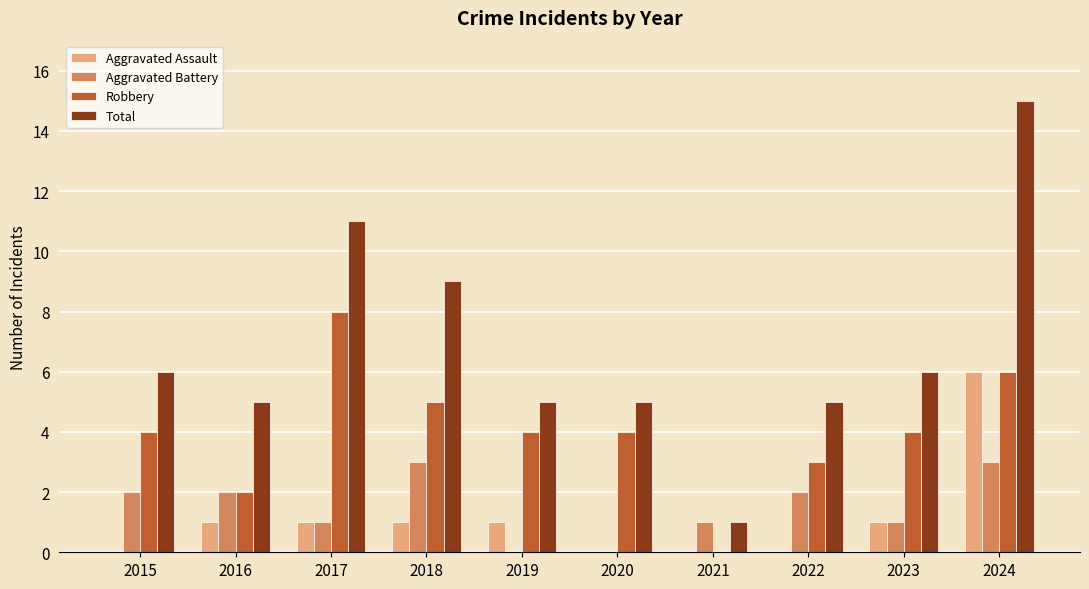

Read the Aggravated Battery value at 2024.

3